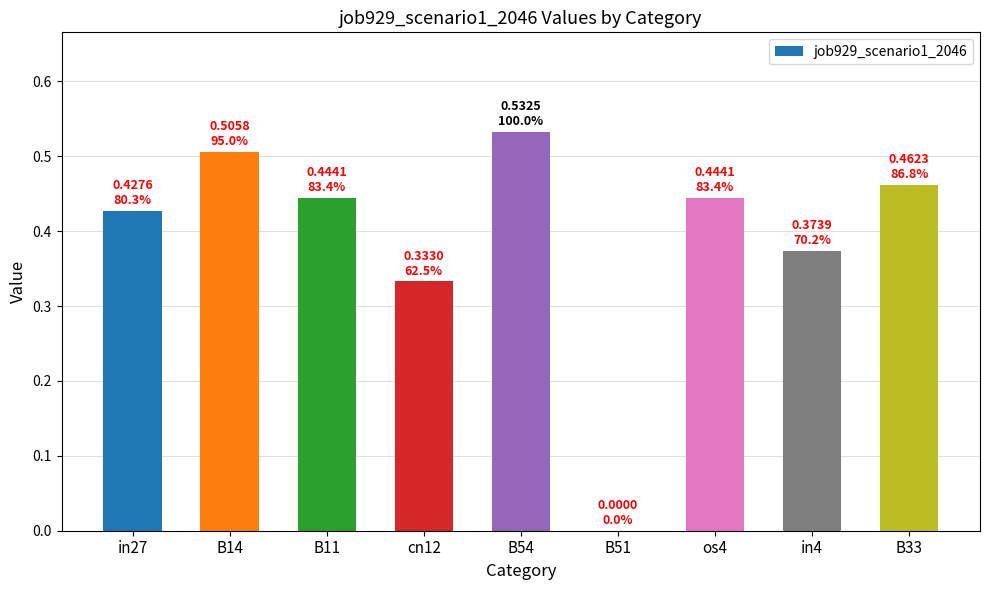

What is the sum of all values?

3.5